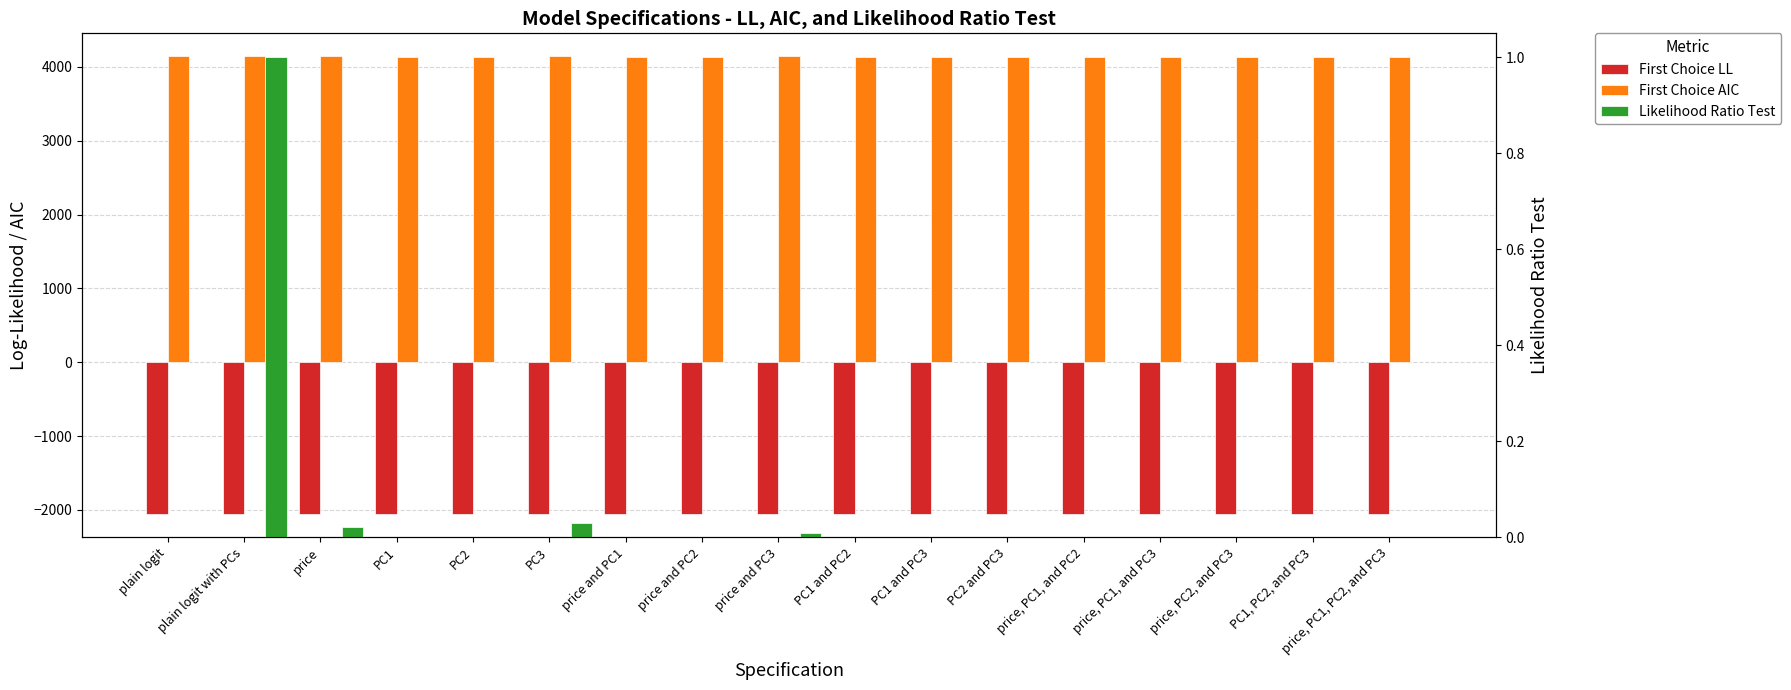

What is the label of the 5th bar from the right?

price, PC1, and PC2